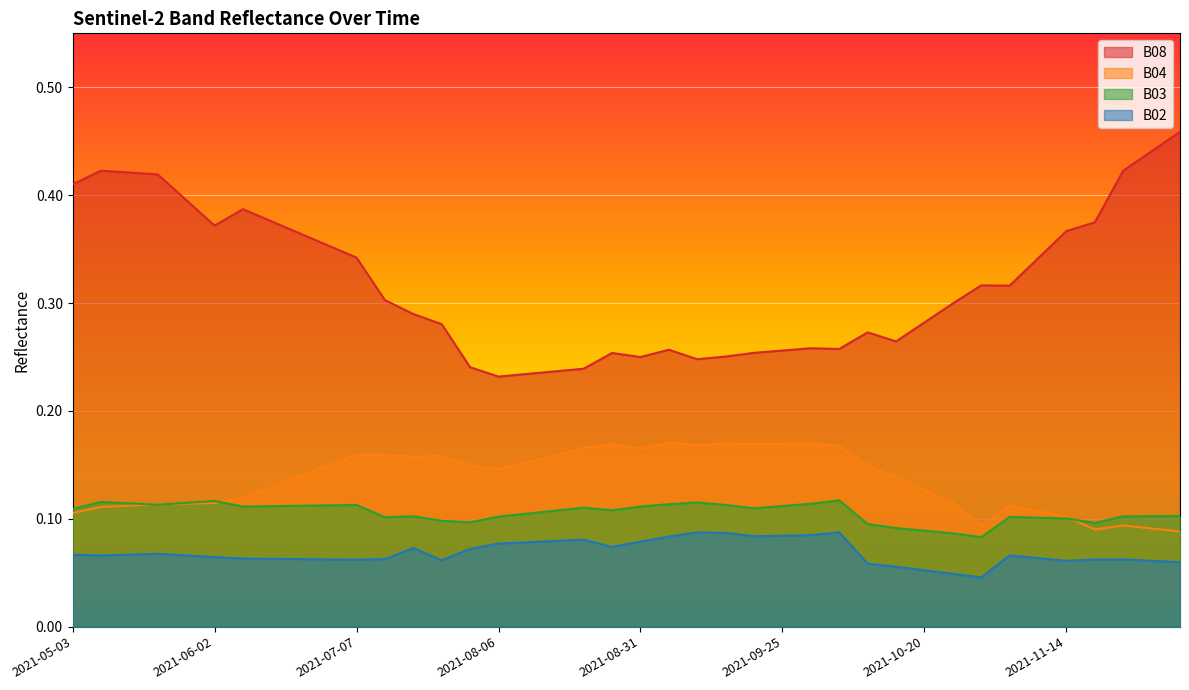

Where is the first local maximum for B03?

2021-05-08